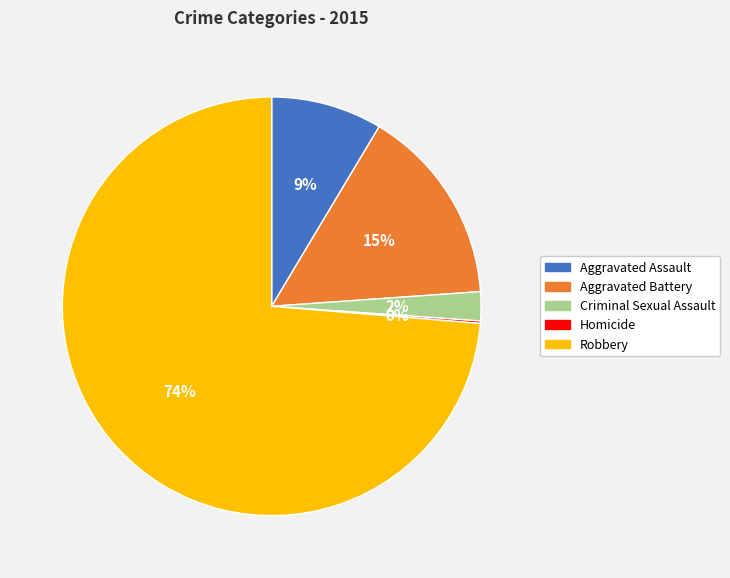

Is the sum of Criminal Sexual Assault and Aggravated Assault greater than half?

No